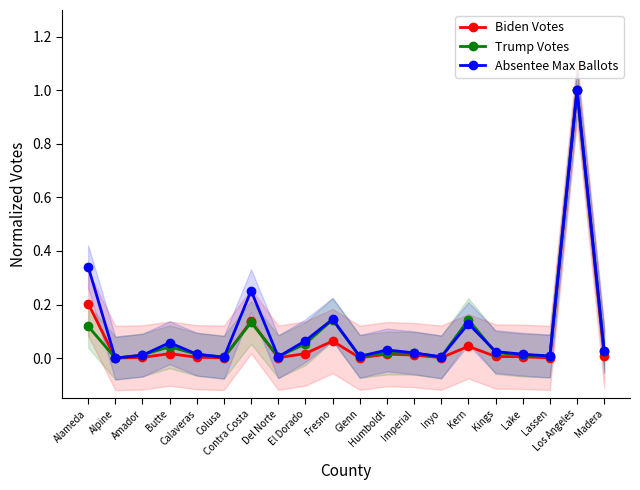

Which series ends up on top after the final intersection of Trump Votes and Biden Votes?

Trump Votes